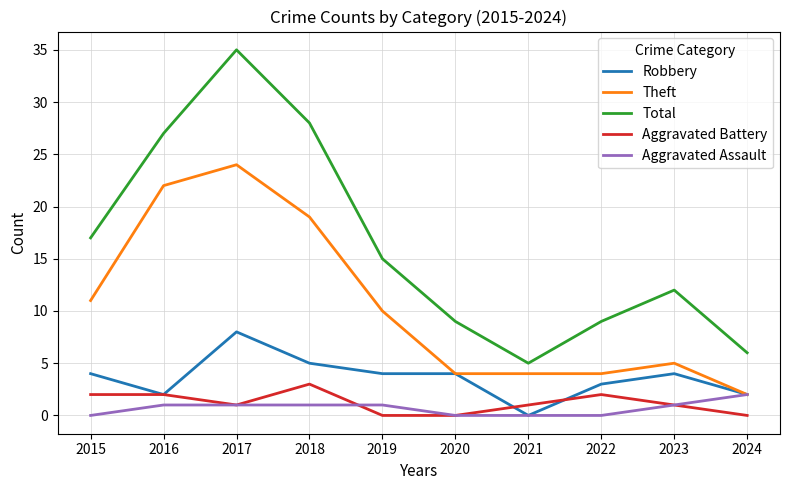

Reading left to right, transcribe all the data shown in this chart.

Robbery: 4	2	8	5	4	4	0	3	4	2
Theft: 11	22	24	19	10	4	4	4	5	2
Total: 17	27	35	28	15	9	5	9	12	6
Aggravated Battery: 2	2	1	3	0	0	1	2	1	0
Aggravated Assault: 0	1	1	1	1	0	0	0	1	2